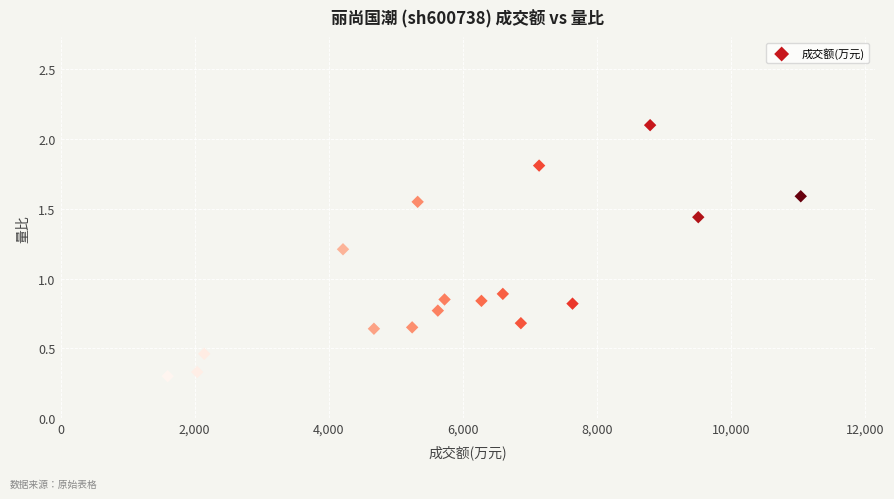

What Y value in the scatter plot is closest to 1?

0.9